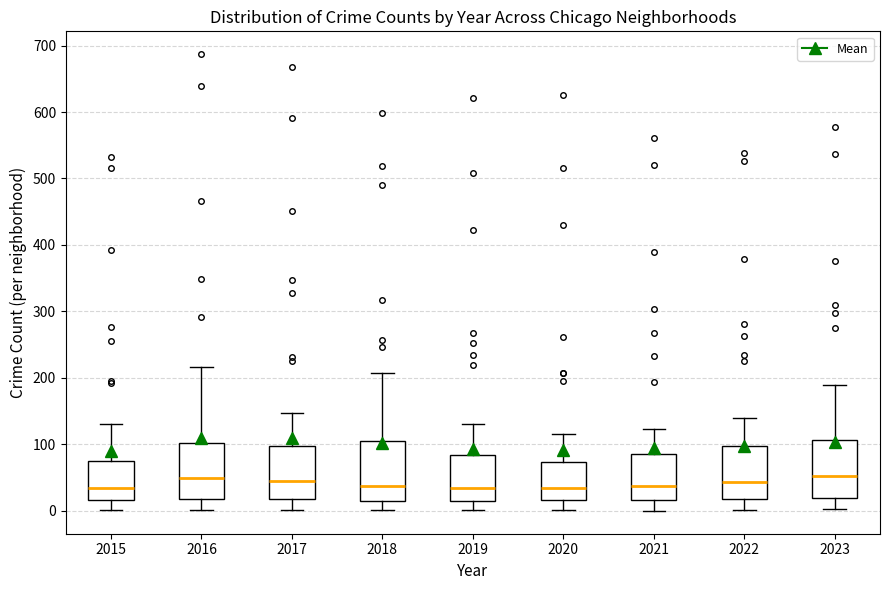

Reading left to right, transcribe this box plot: for each box, give where its median line is, the range the box spans, and where its two whiskers end, as read against the y-axis. The values are not printed on the chart, so give them approximately, as read against the axis.

2015: median 30, box 20 to 80, whiskers 0 to 130
2016: median 50, box 20 to 100, whiskers 0 to 220
2017: median 50, box 20 to 100, whiskers 0 to 150
2018: median 40, box 20 to 110, whiskers 0 to 210
2019: median 30, box 20 to 80, whiskers 0 to 130
2020: median 40, box 20 to 70, whiskers 0 to 120
2021: median 40, box 20 to 90, whiskers 0 to 120
2022: median 40, box 20 to 100, whiskers 0 to 140
2023: median 50, box 20 to 110, whiskers 0 to 190